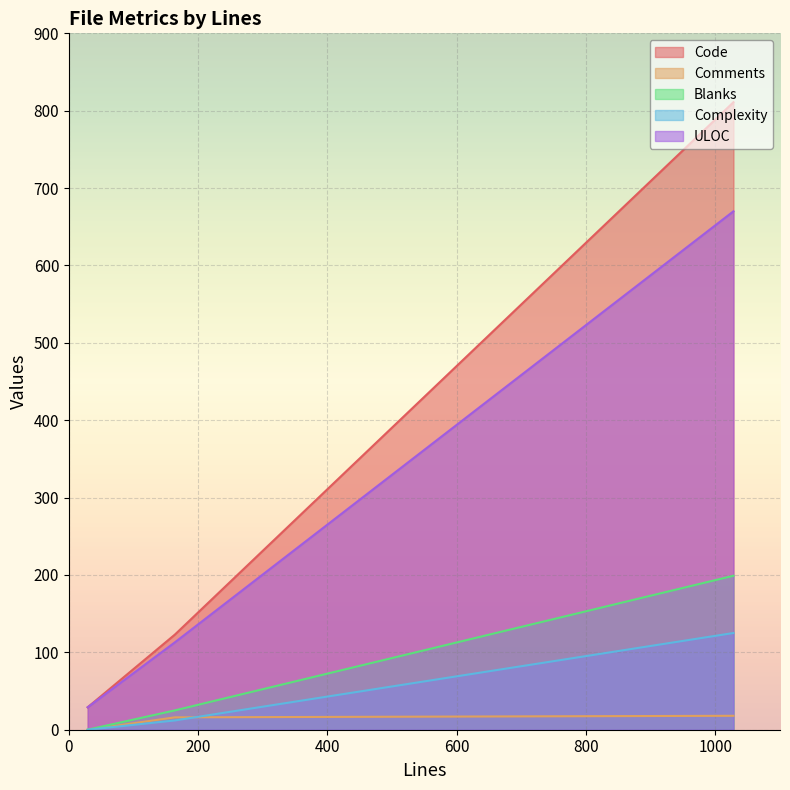

Which series has the largest range (max minus min)?

Code